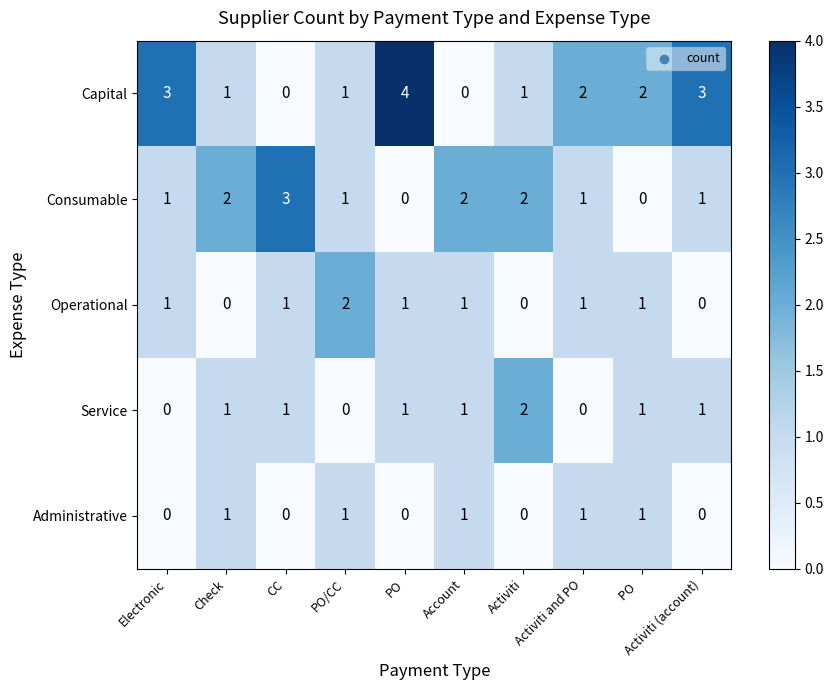

What is the total value across all series at Activiti?

5